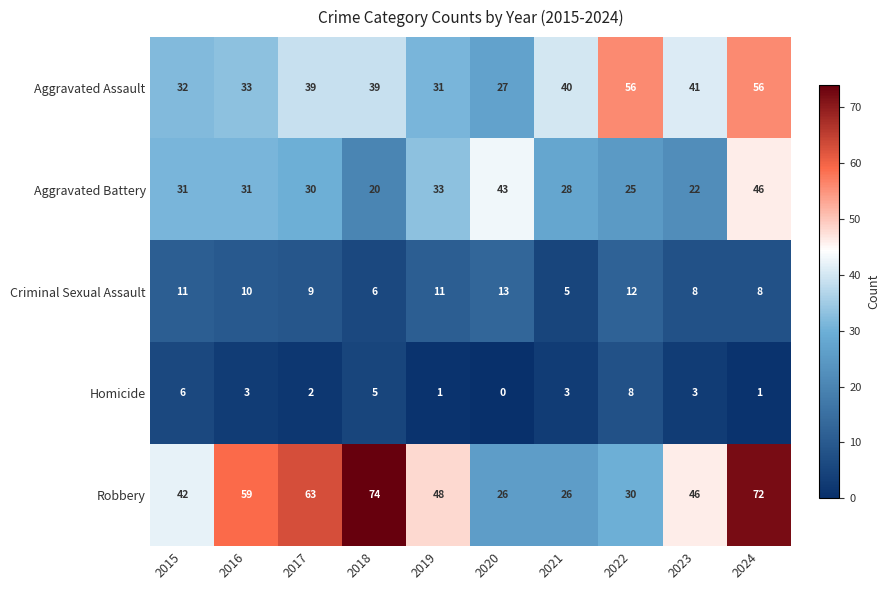

What is the average value of the Aggravated Assault series?

39